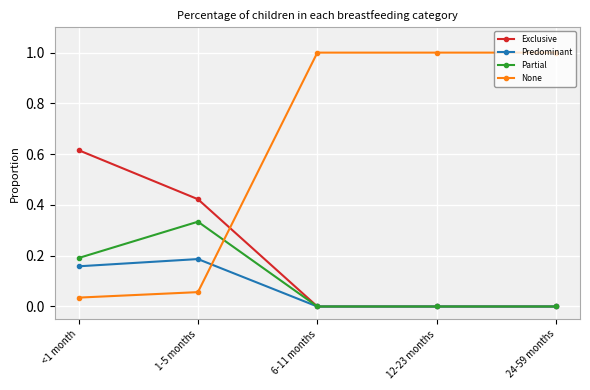

Which series has the largest range (max minus min)?

None